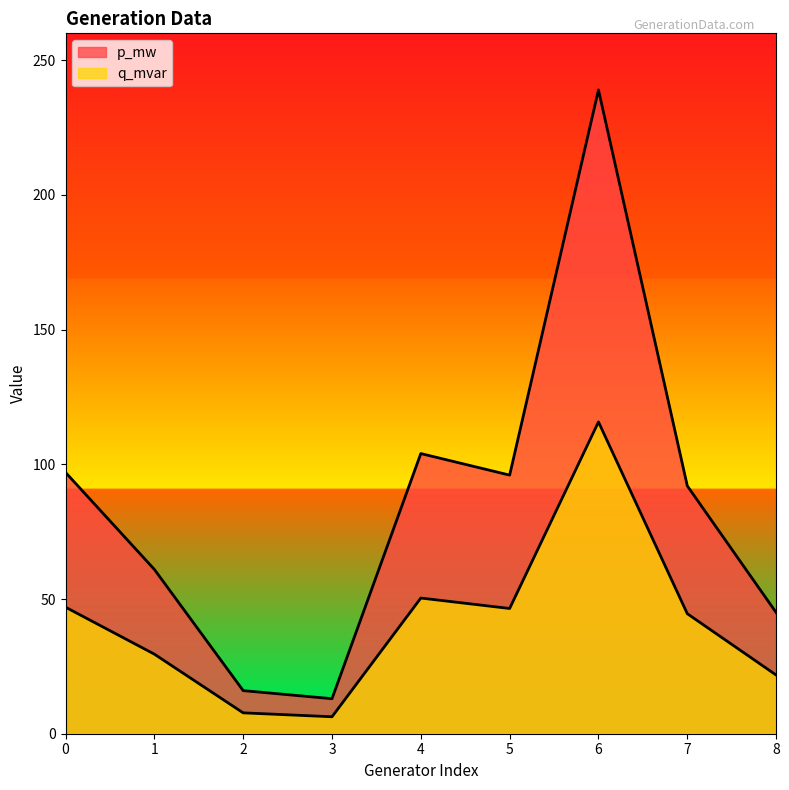

What is the difference between the p_mw values at 3 and 7?

79.0